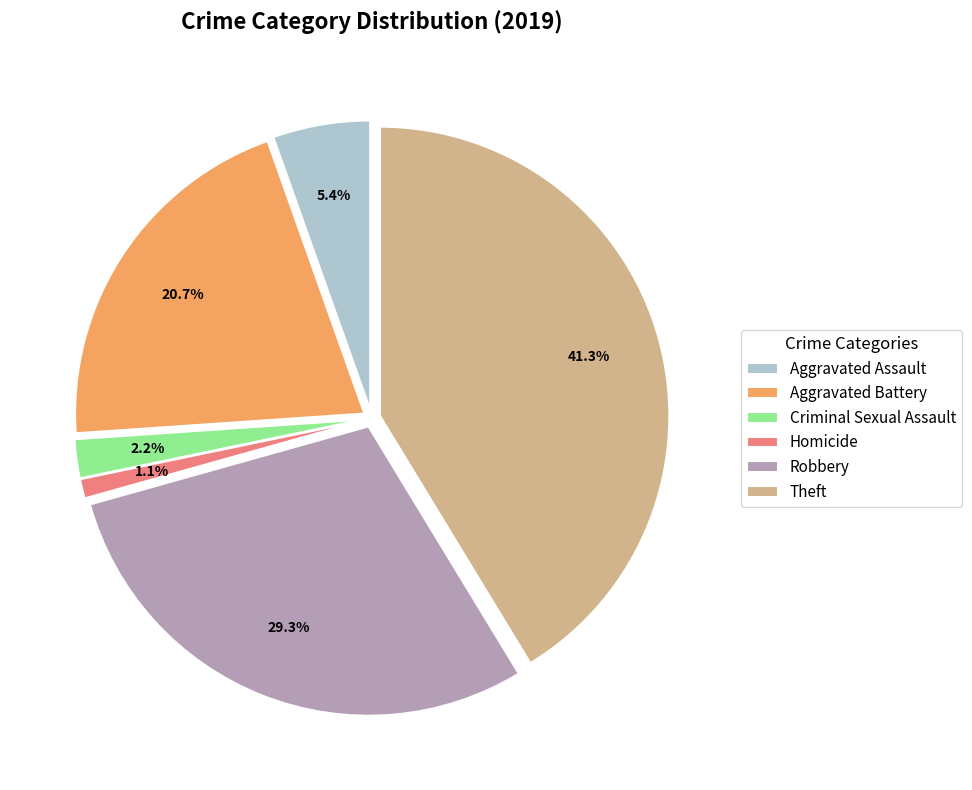

The Aggravated Battery slice represents 21% of the pie. True or false?

True